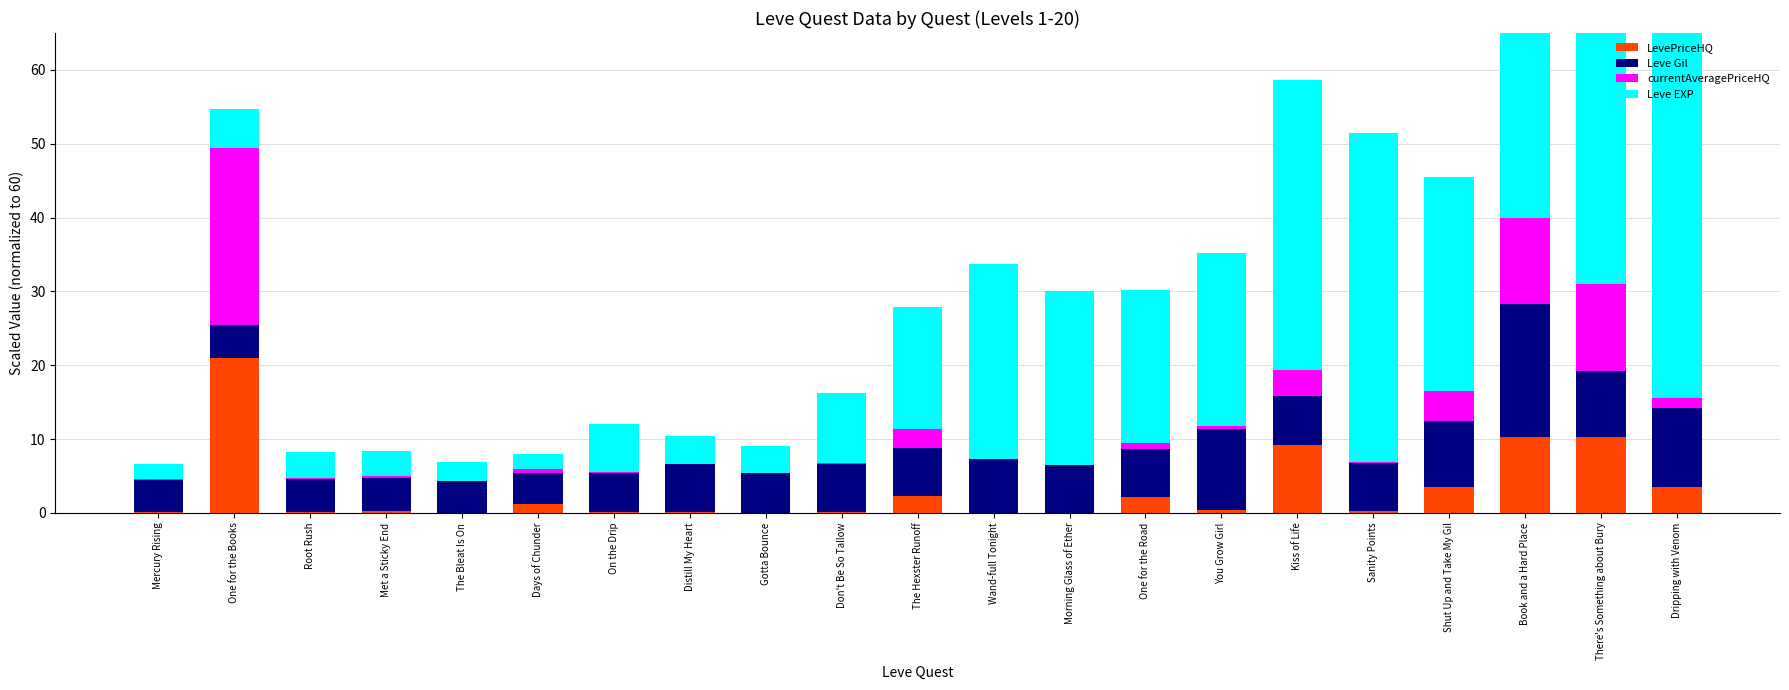

Between Book and a Hard Place and Dripping with Venom, which series saw the biggest shift?

currentAveragePriceHQ